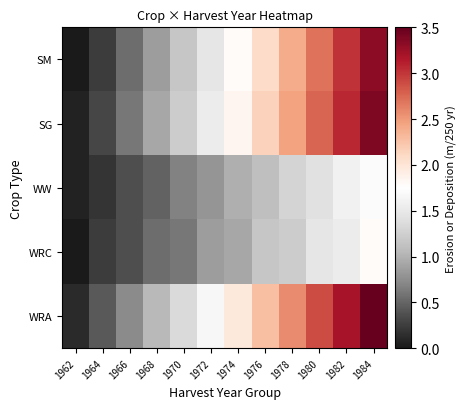

Which series has the largest total across all categories?

WRA